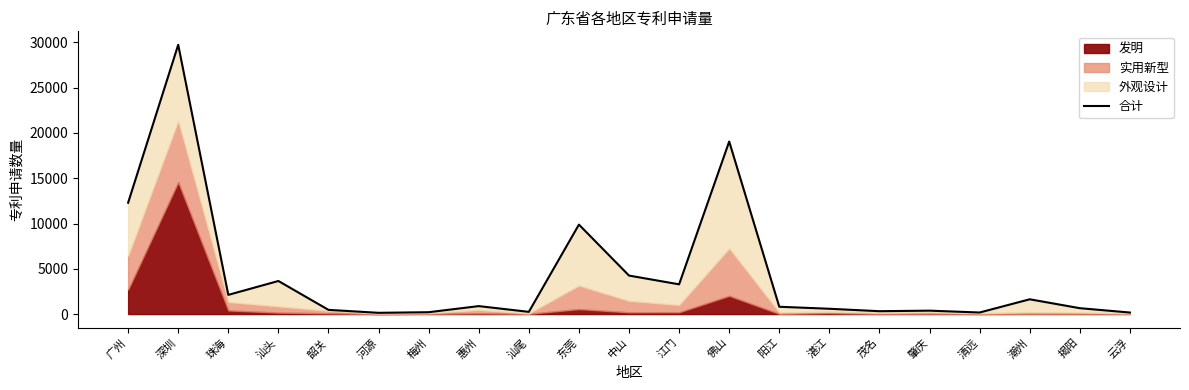

What is the difference between the second highest and second lowest values?

18887